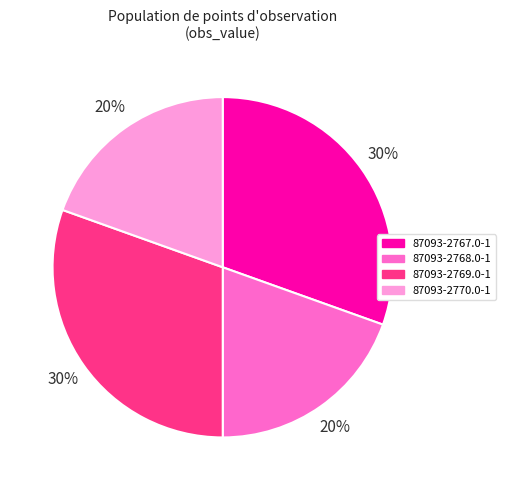

Approximately how many times larger is the value at 87093-2767.0-1 compared to 87093-2769.0-1?

1.0